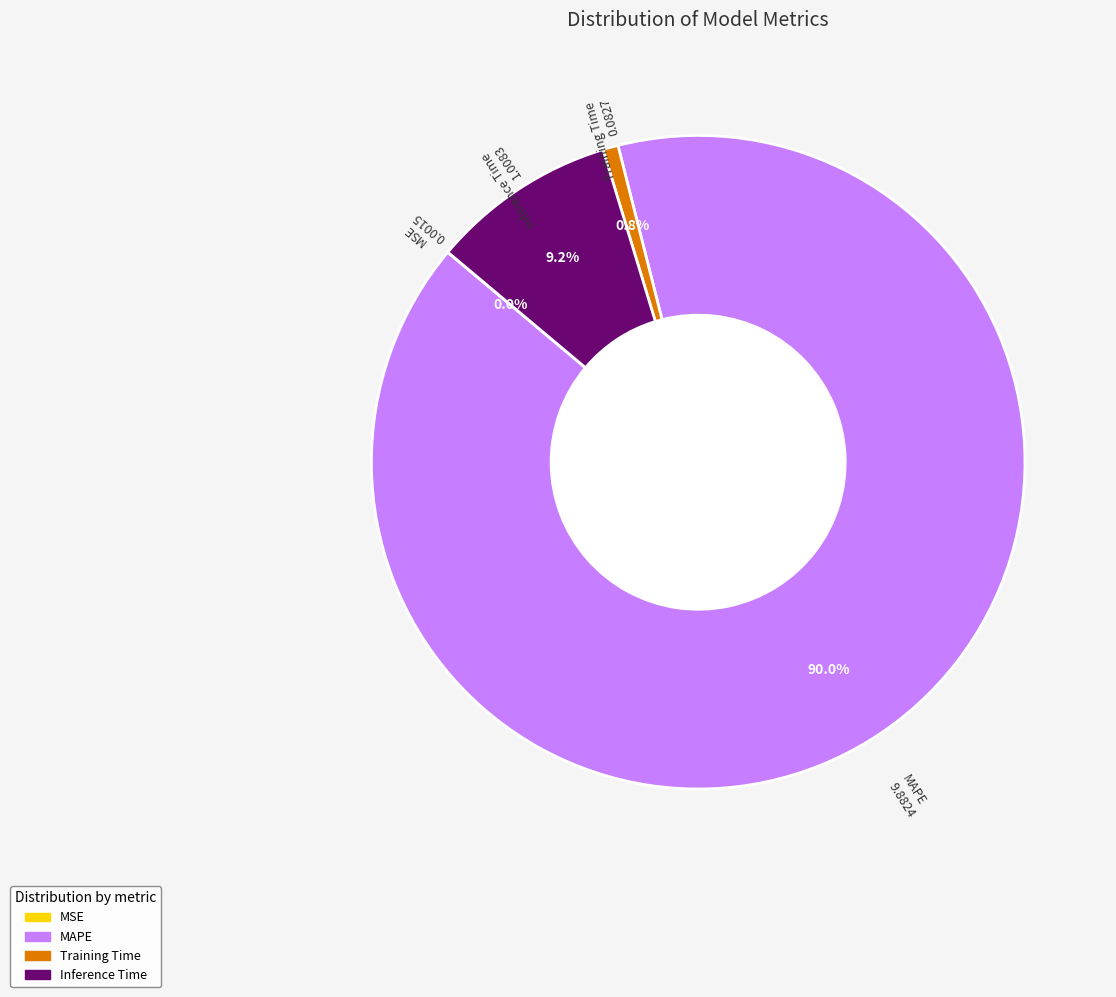

What is the largest slice in the pie chart?

MAPE